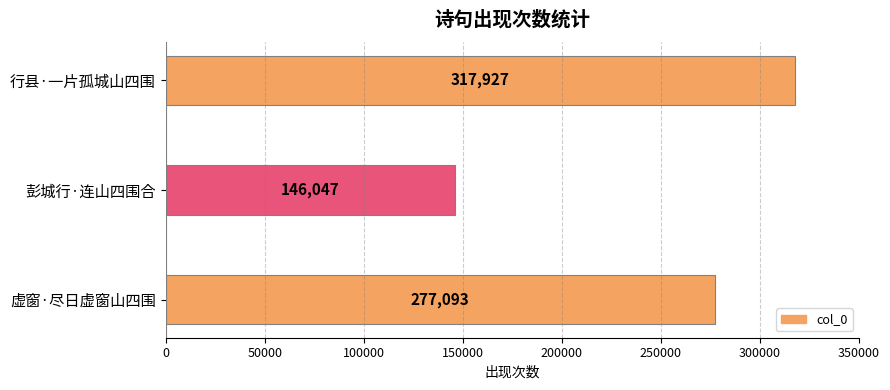

The value at 行县·一片孤城山四围 is 77827. True or false?

False